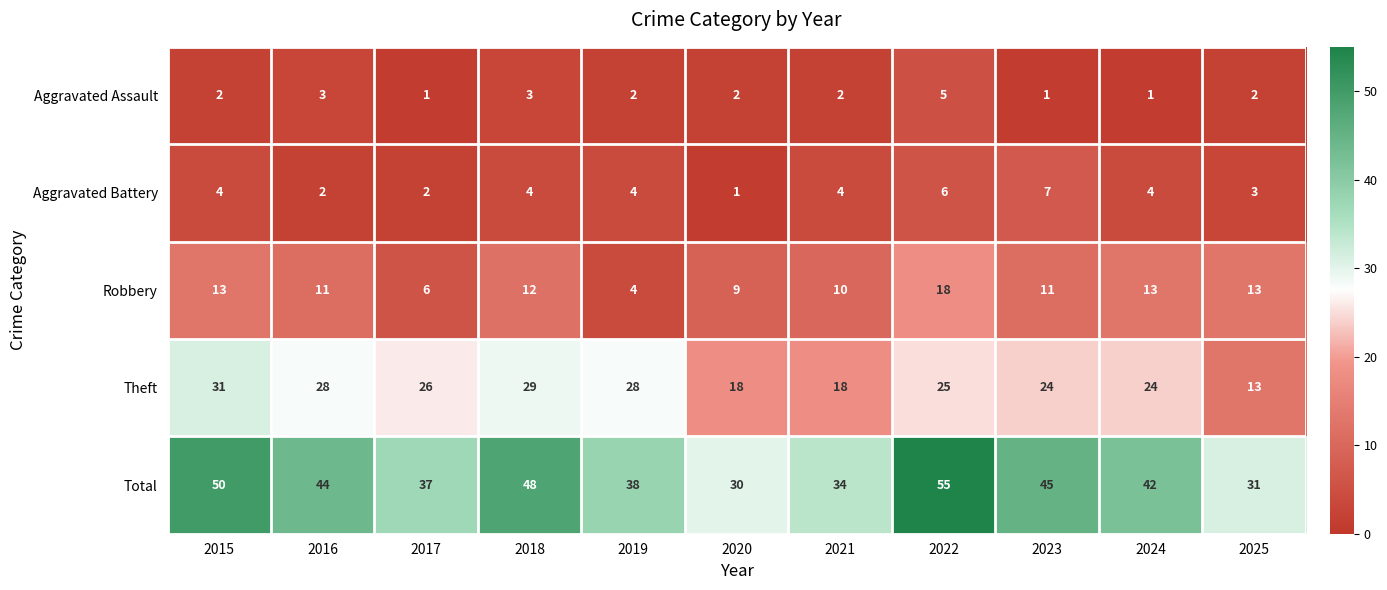

True or false: Aggravated Assault has a value of 3 at 2025.

False